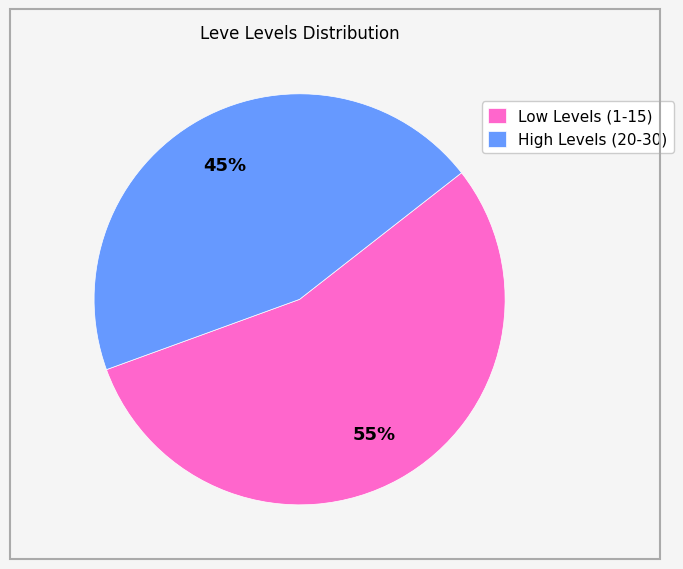

Count the number of slices in the pie.

2